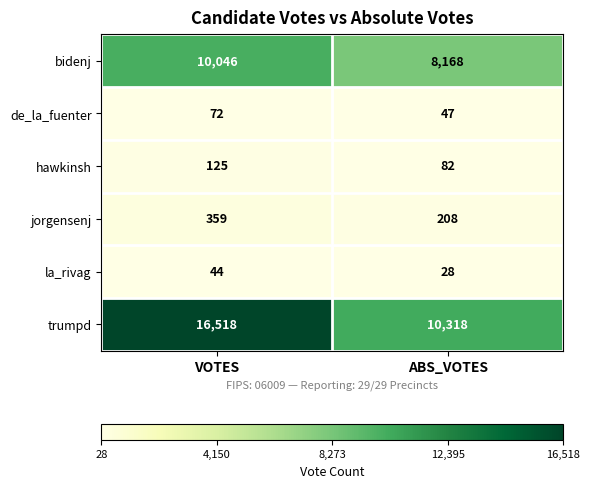

What is the sum of the la_rivag values at VOTES and ABS_VOTES?

72